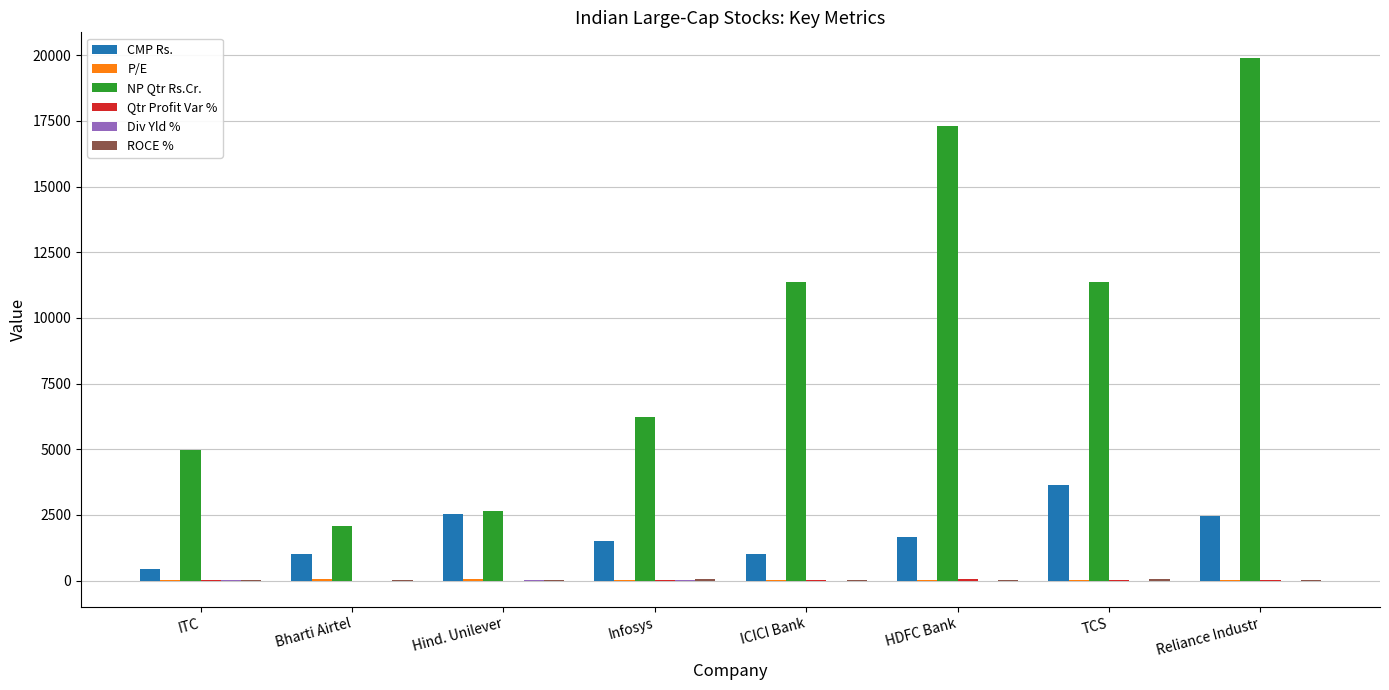

What is the sum of all CMP Rs. values?

14209.4